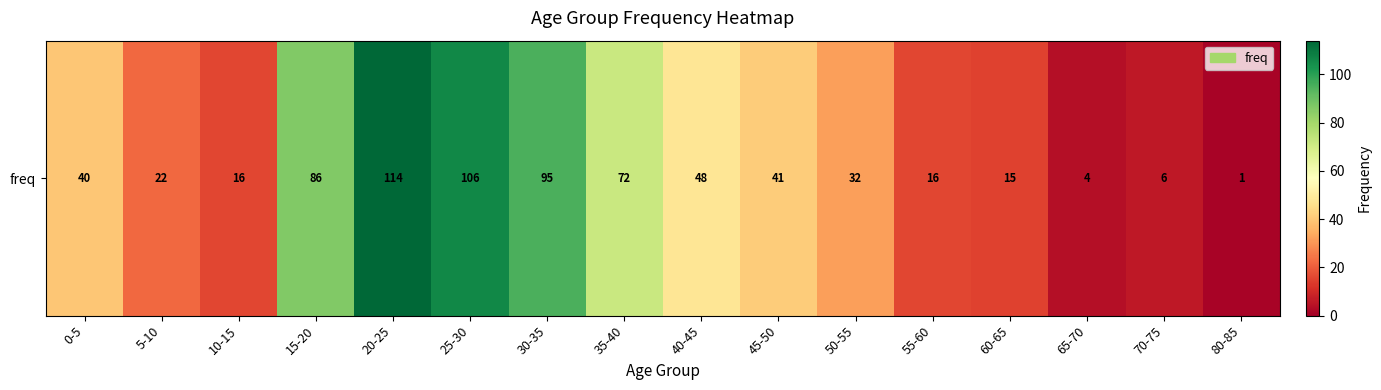

True or false: the data shows 8 at 10-15.

False